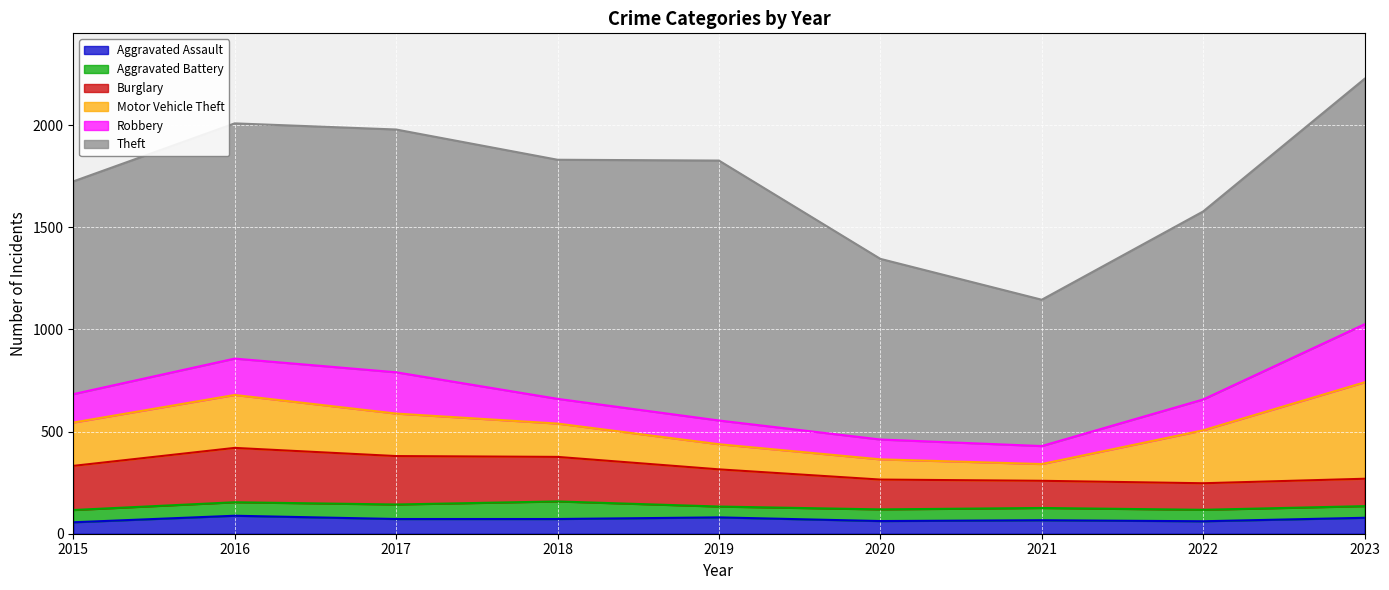

How many interior local peaks does the Motor Vehicle Theft series have?

1